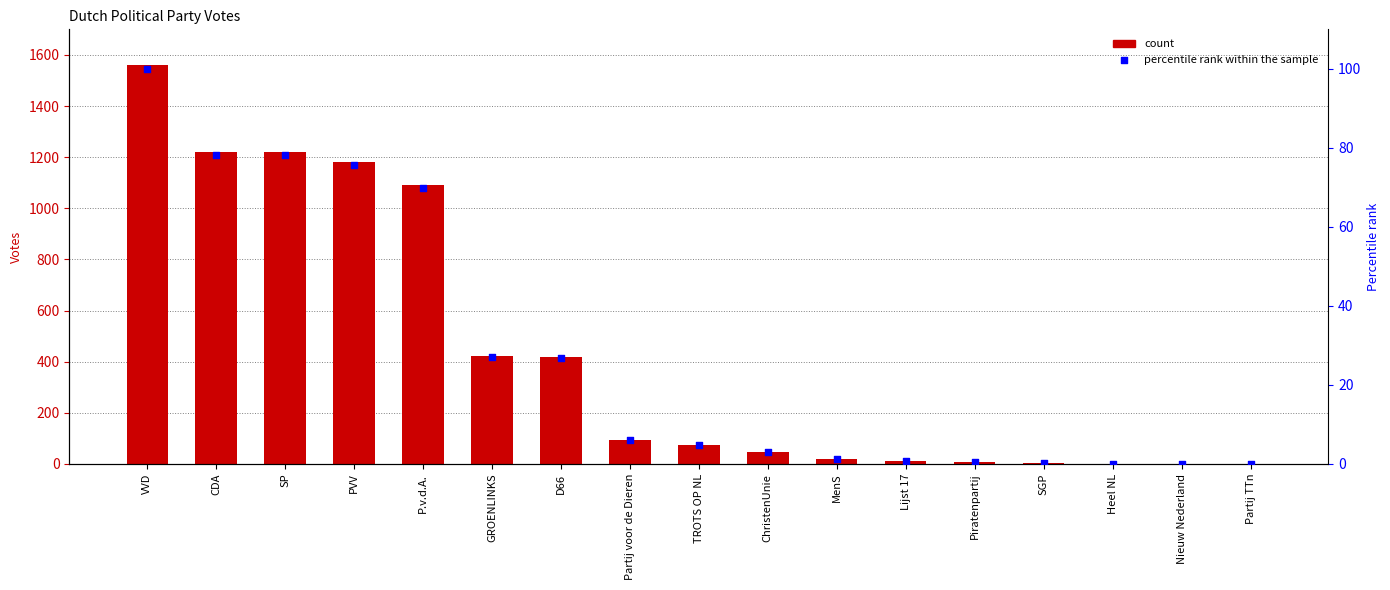

Which series has the largest total across all categories?

Series 1